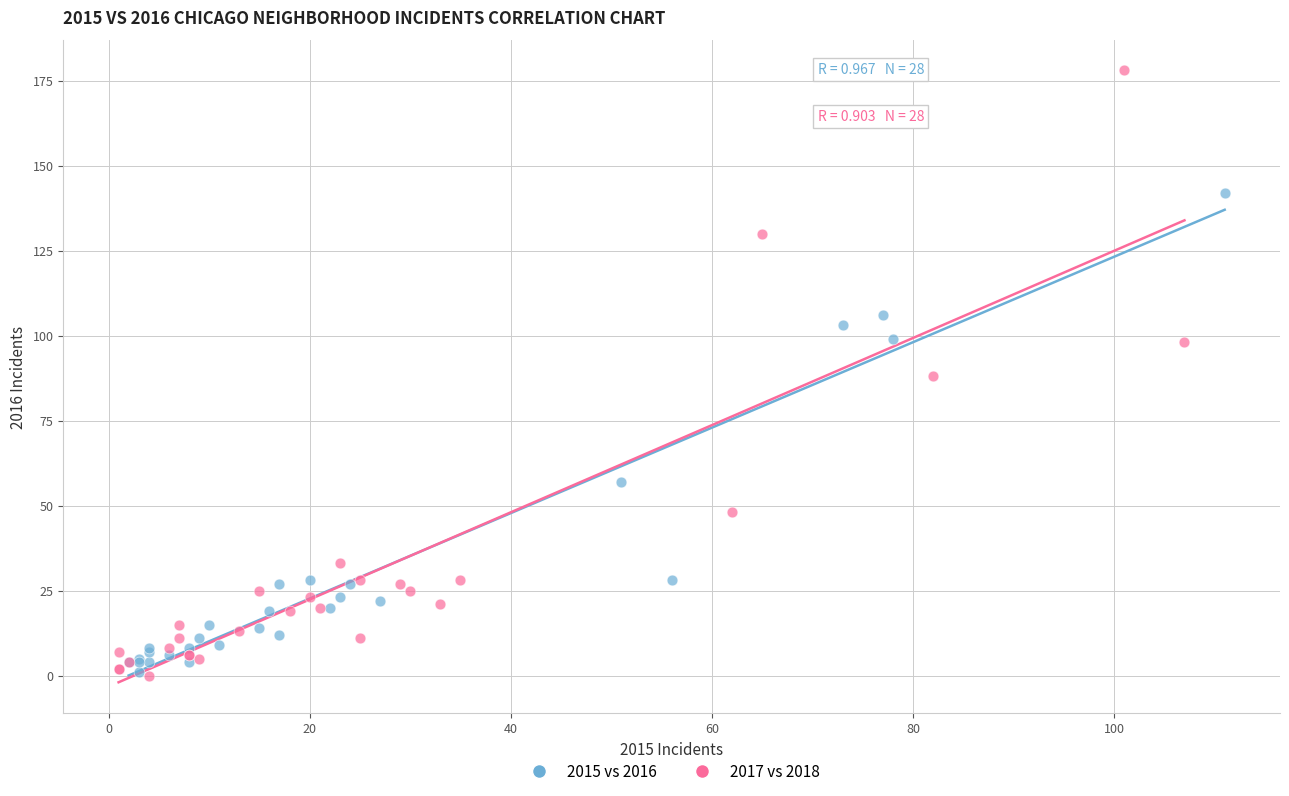

What are all the series names shown in the legend?

2015 vs 2016, 2017 vs 2018